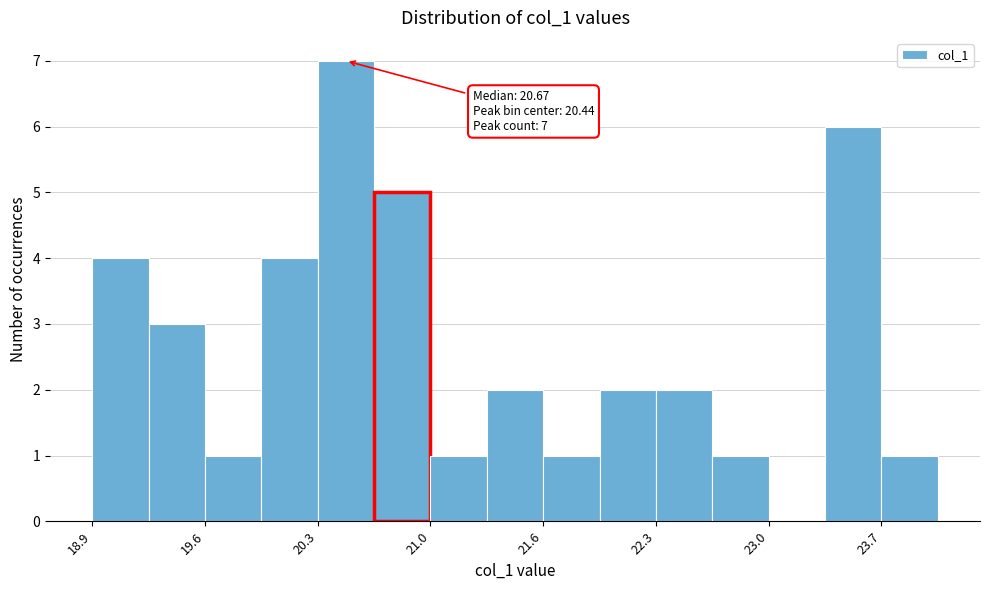

Read against the x-axis, roughly where is the centre of the tallest bar?

20.4